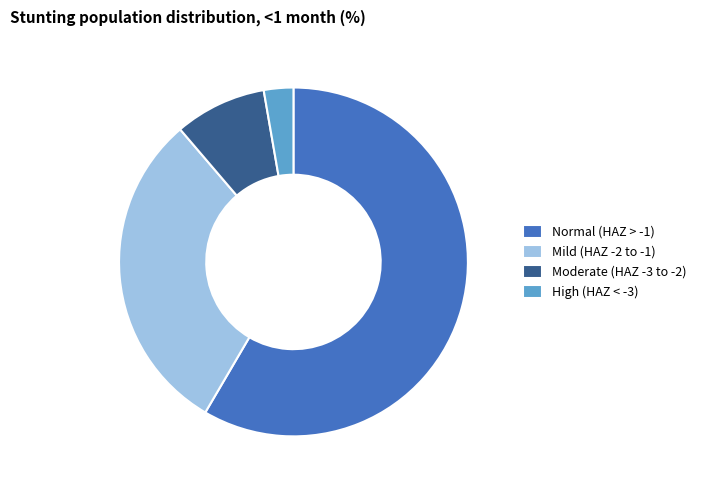

Count the number of slices in the pie.

4